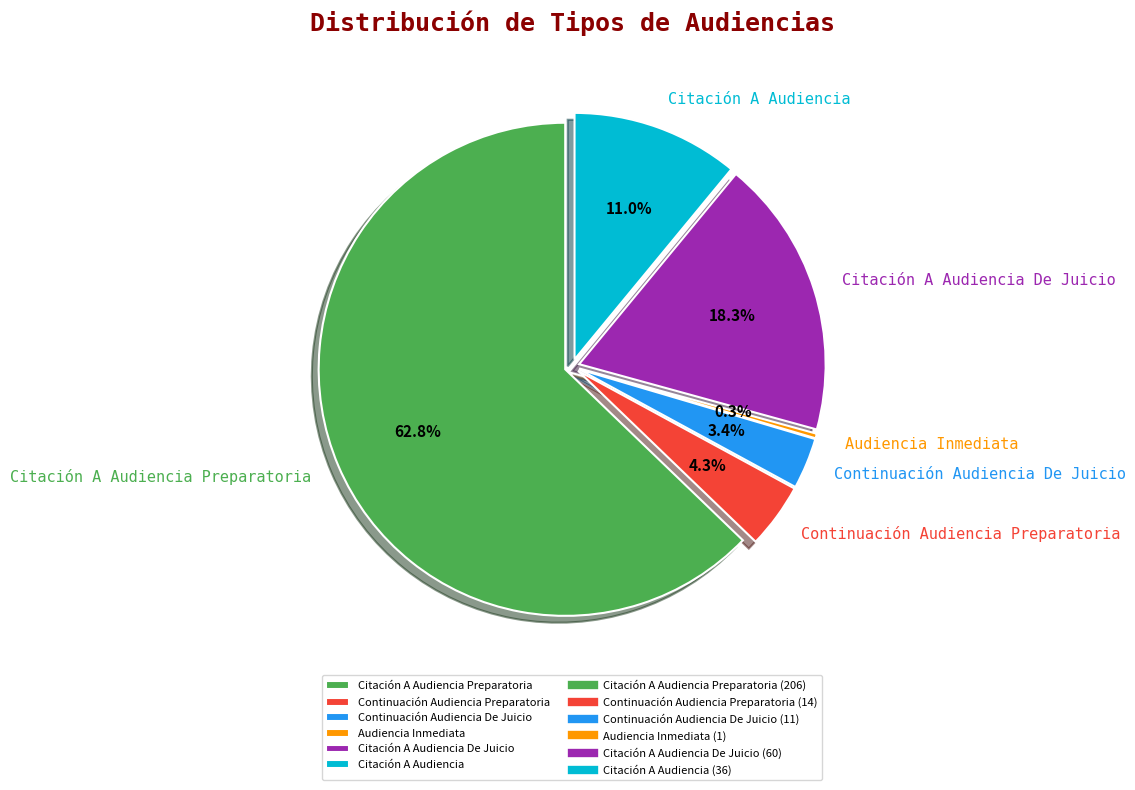

To the nearest percent, what portion does Continuación Audiencia De Juicio represent?

3%